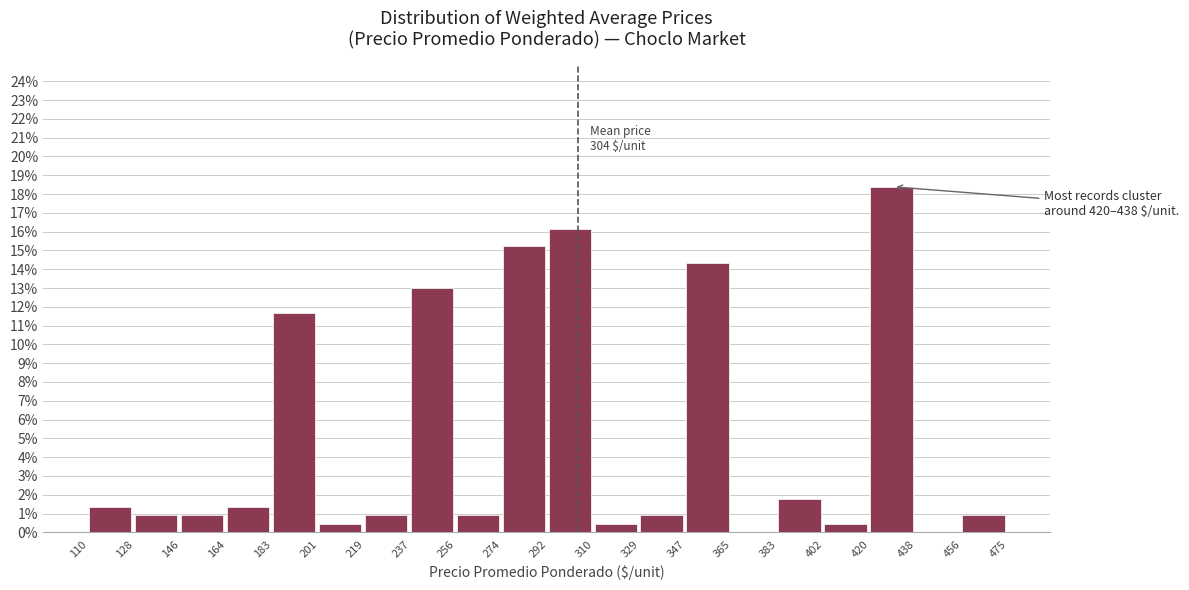

Over which range of the x-axis is the bar tallest?

420 to 438